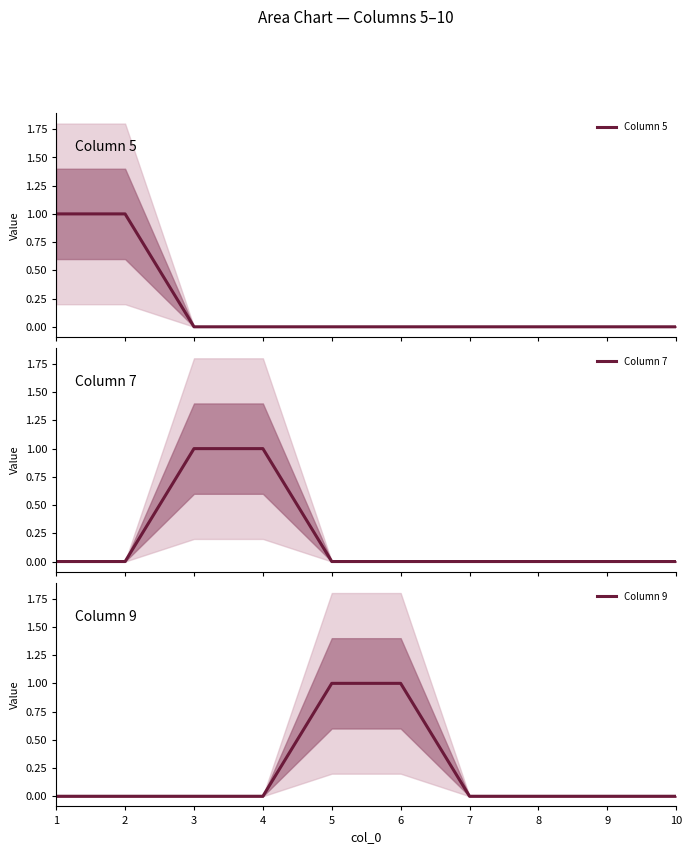

True or false: Column 9 and Column 5 cross at least once.

False